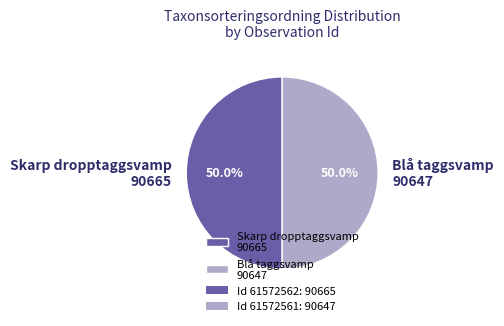

Approximately how many times larger is the value at Skarp dropptaggsvamp 90665 compared to Blå taggsvamp 90647?

1.0